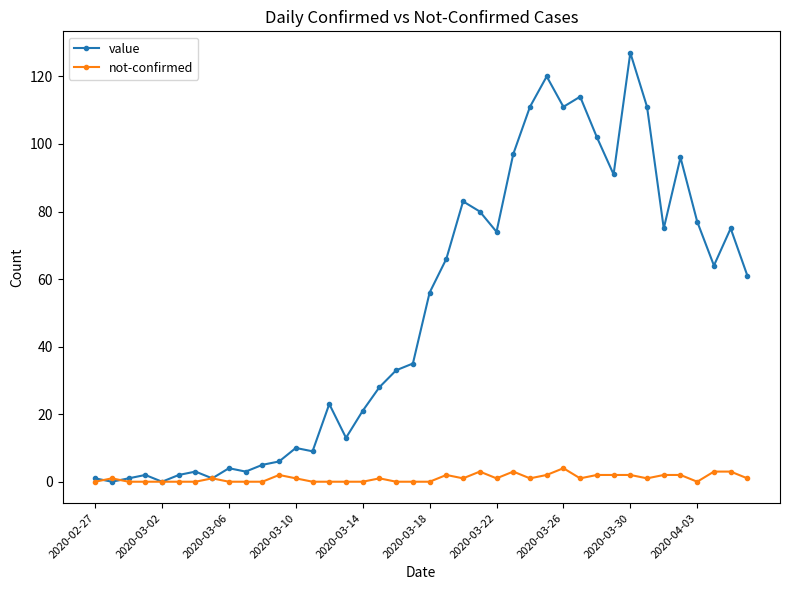

Reading right to left, list all the values displayed in this chart.

value: 61	75	64	77	96	75	111	127	91	102	114	111	120	111	97	74	80	83	66	56	35	33	28	21	13	23	9	10	6	5	3	4	1	3	2	0	2	1	0	1
not-confirmed: 1	3	3	0	2	2	1	2	2	2	1	4	2	1	3	1	3	1	2	0	0	0	1	0	0	0	0	1	2	0	0	0	1	0	0	0	0	0	1	0